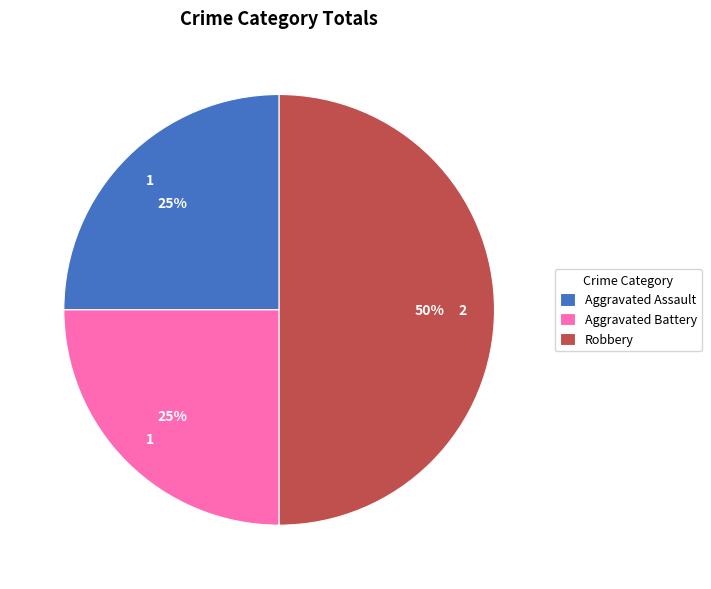

To the nearest percent, what is the difference between the largest and smallest slice percentages?

25%